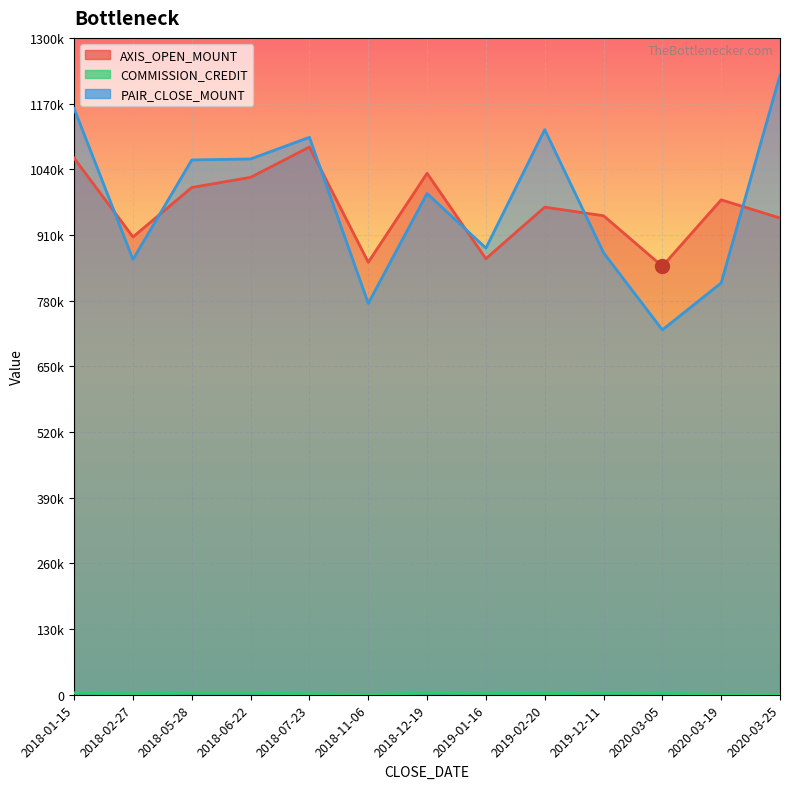

What is the spread (max minus min) of values at 2019-01-16?

881020